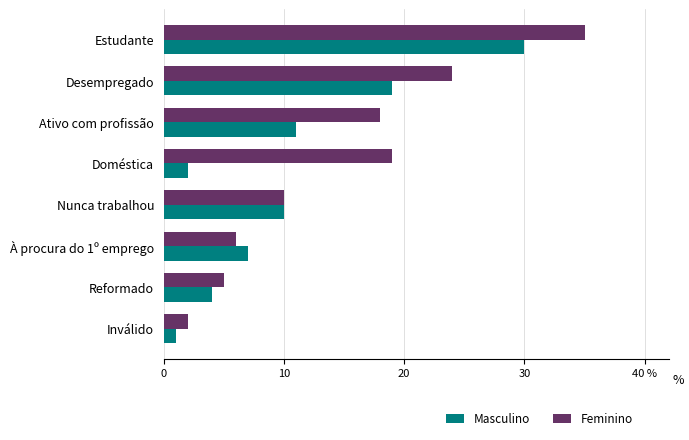

What is the difference between the second highest and second lowest values in the Feminino series?

19